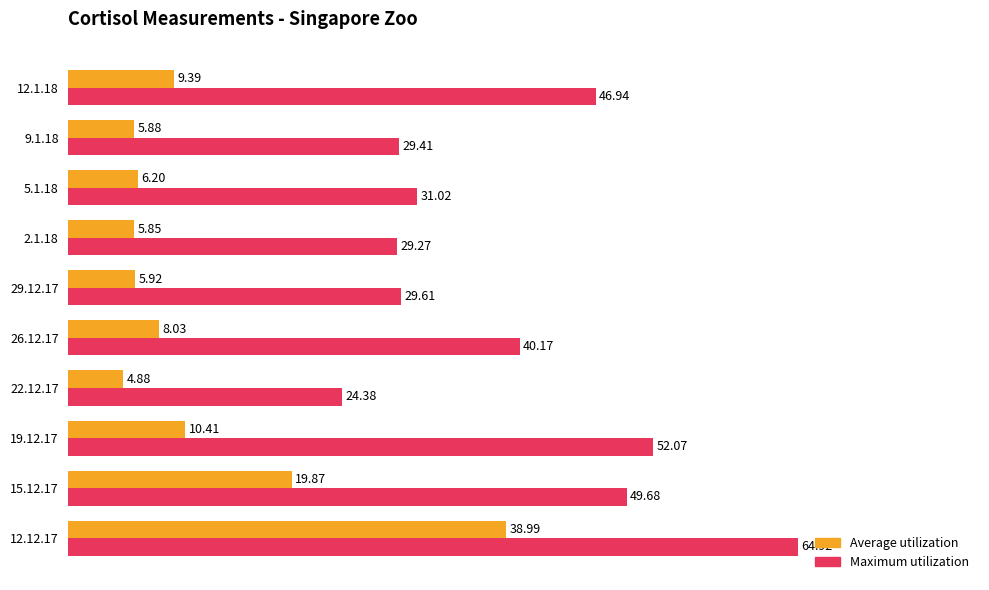

Rank the categories by Maximum utilization value from highest to lowest.

12.12.17, 19.12.17, 15.12.17, 12.1.18, 26.12.17, 5.1.18, 29.12.17, 9.1.18, 2.1.18, 22.12.17